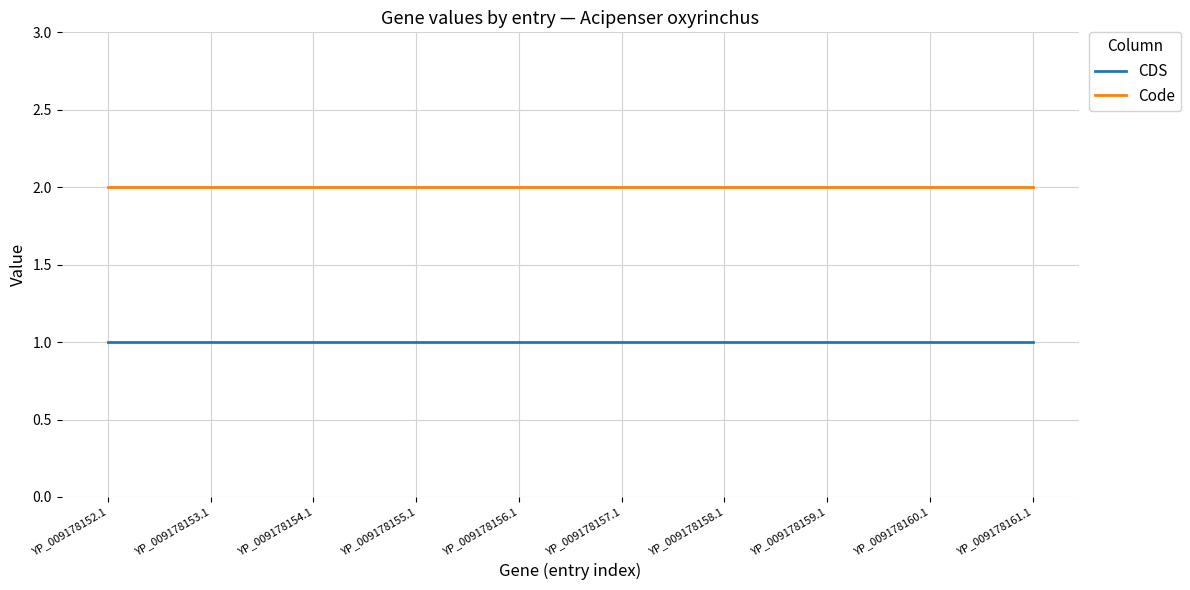

Reading left to right, transcribe all the data shown in this chart.

CDS: 1	1	1	1	1	1	1	1	1	1
Code: 2	2	2	2	2	2	2	2	2	2